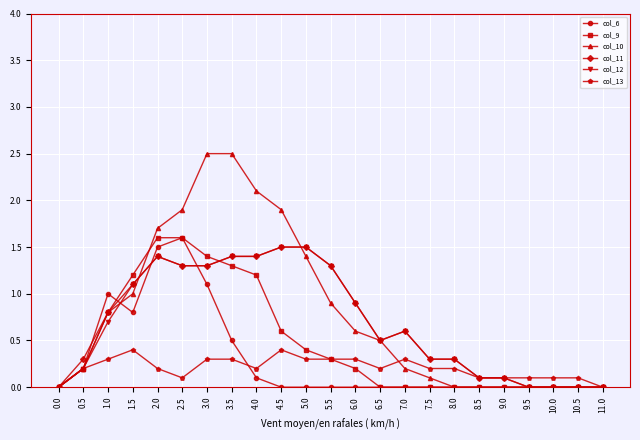

Reading left to right, transcribe all the data shown in this chart.

col_6: 0.0=0.0	0.5=0.2	1.0=1.0	1.5=0.8	2.0=1.5	2.5=1.6	3.0=1.1	3.5=0.5	4.0=0.1	4.5=0.0	5.0=0.0	5.5=0.0	6.0=0.0	6.5=0.0	7.0=0.0	7.5=0.0	8.0=0.0	8.5=0.0	9.0=0.0	9.5=0.0	10.0=0.0	10.5=0.0	11.0=0.0
col_9: 0.0=0.0	0.5=0.2	1.0=0.8	1.5=1.2	2.0=1.6	2.5=1.6	3.0=1.4	3.5=1.3	4.0=1.2	4.5=0.6	5.0=0.4	5.5=0.3	6.0=0.2	6.5=0.0	7.0=0.0	7.5=0.0	8.0=0.0	8.5=0.0	9.0=0.0	9.5=0.0	10.0=0.0	10.5=0.0	11.0=0.0
col_10: 0.0=0.0	0.5=0.2	1.0=0.8	1.5=1.0	2.0=1.7	2.5=1.9	3.0=2.5	3.5=2.5	4.0=2.1	4.5=1.9	5.0=1.4	5.5=0.9	6.0=0.6	6.5=0.5	7.0=0.2	7.5=0.1	8.0=0.0	8.5=0.0	9.0=0.0	9.5=0.0	10.0=0.0	10.5=0.0	11.0=0.0
col_11: 0.0=0.0	0.5=0.3	1.0=0.8	1.5=1.1	2.0=1.4	2.5=1.3	3.0=1.3	3.5=1.4	4.0=1.4	4.5=1.5	5.0=1.5	5.5=1.3	6.0=0.9	6.5=0.5	7.0=0.6	7.5=0.3	8.0=0.3	8.5=0.1	9.0=0.1	9.5=0.0	10.0=0.0	10.5=0.0	11.0=0.0
col_12: 0.0=0.0	0.5=0.2	1.0=0.7	1.5=1.1	2.0=1.4	2.5=1.3	3.0=1.3	3.5=1.4	4.0=1.4	4.5=1.5	5.0=1.5	5.5=1.3	6.0=0.9	6.5=0.5	7.0=0.6	7.5=0.3	8.0=0.3	8.5=0.1	9.0=0.1	9.5=0.0	10.0=0.0	10.5=0.0	11.0=0.0
col_13: 0.0=0.0	0.5=0.2	1.0=0.3	1.5=0.4	2.0=0.2	2.5=0.1	3.0=0.3	3.5=0.3	4.0=0.2	4.5=0.4	5.0=0.3	5.5=0.3	6.0=0.3	6.5=0.2	7.0=0.3	7.5=0.2	8.0=0.2	8.5=0.1	9.0=0.1	9.5=0.1	10.0=0.1	10.5=0.1	11.0=0.0